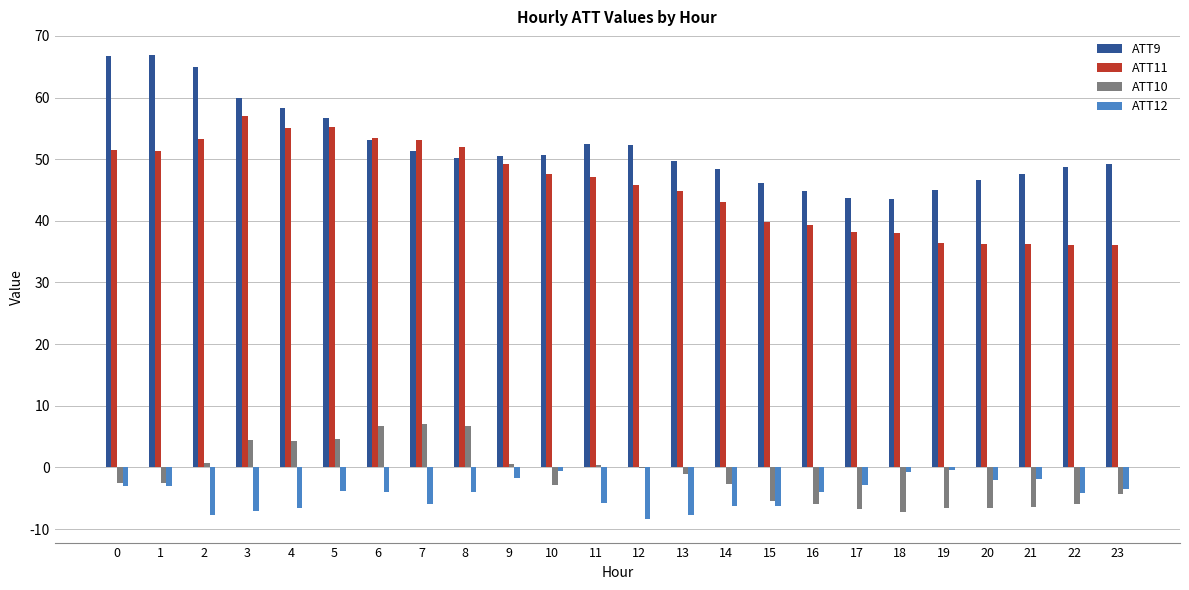

Which series has the largest total across all categories?

ATT9